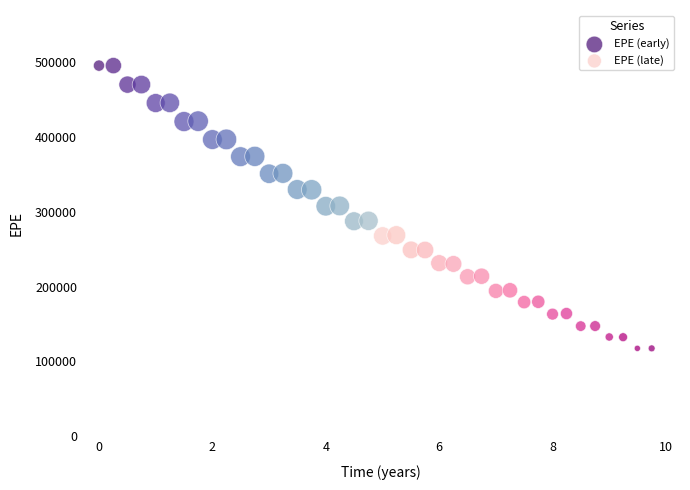

Which series has the widest spread of Y values?

EPE (early)